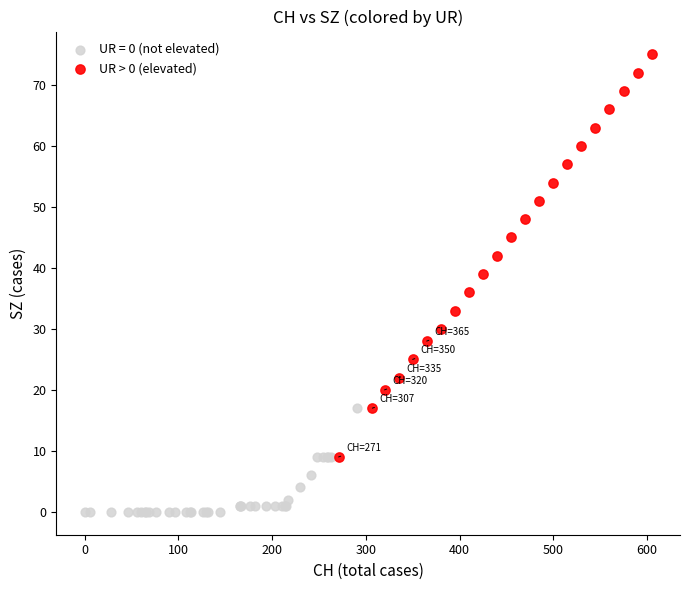

Which series reaches the minimum Y coordinate?

UR = 0 (not elevated)